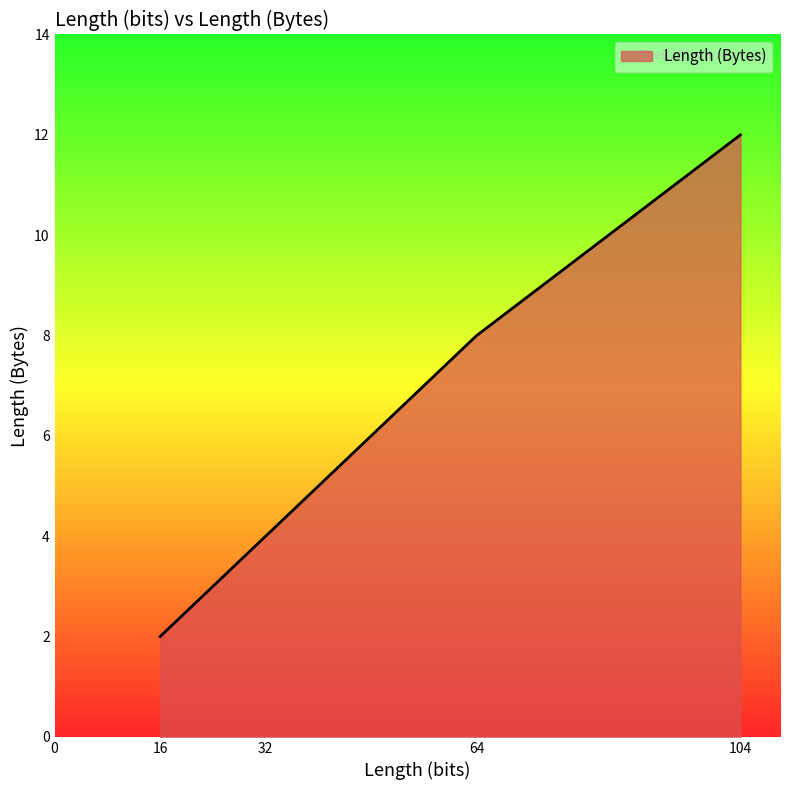

What is the sum of the values at 16 and 16?

4